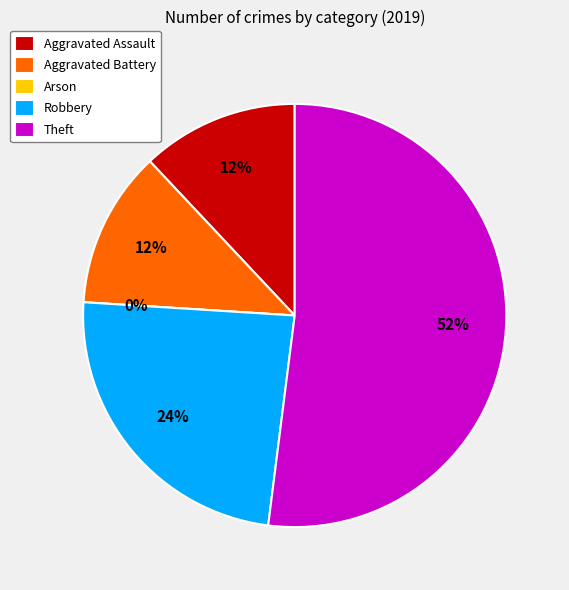

Which category has the smallest portion of the pie?

Arson